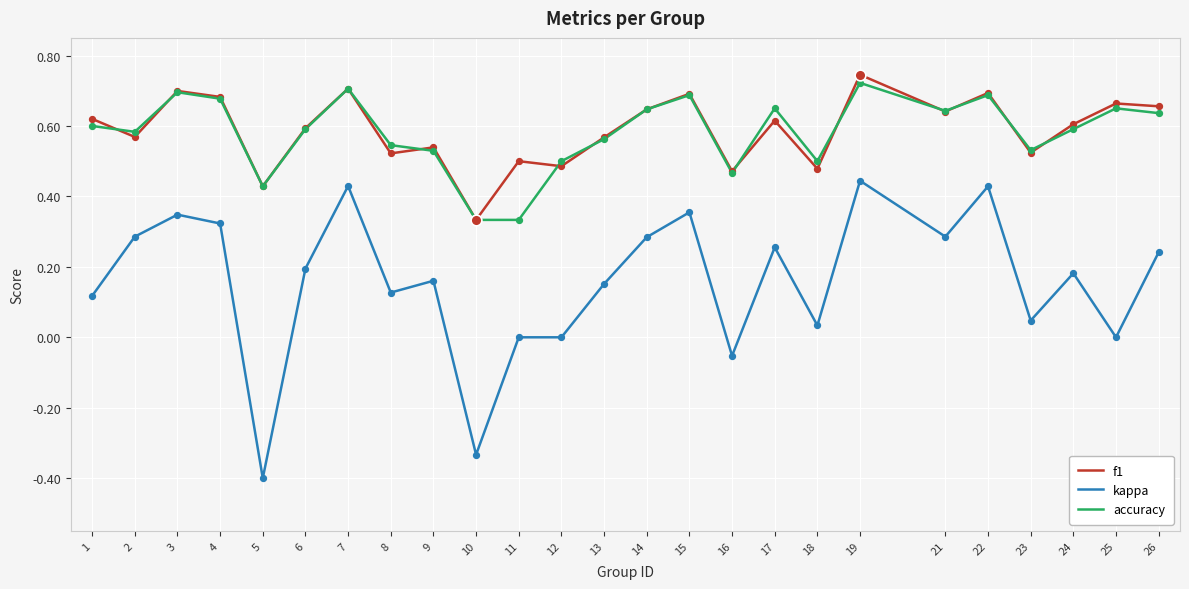

Is the value of accuracy at 12 greater than the value of f1 at 22?

No